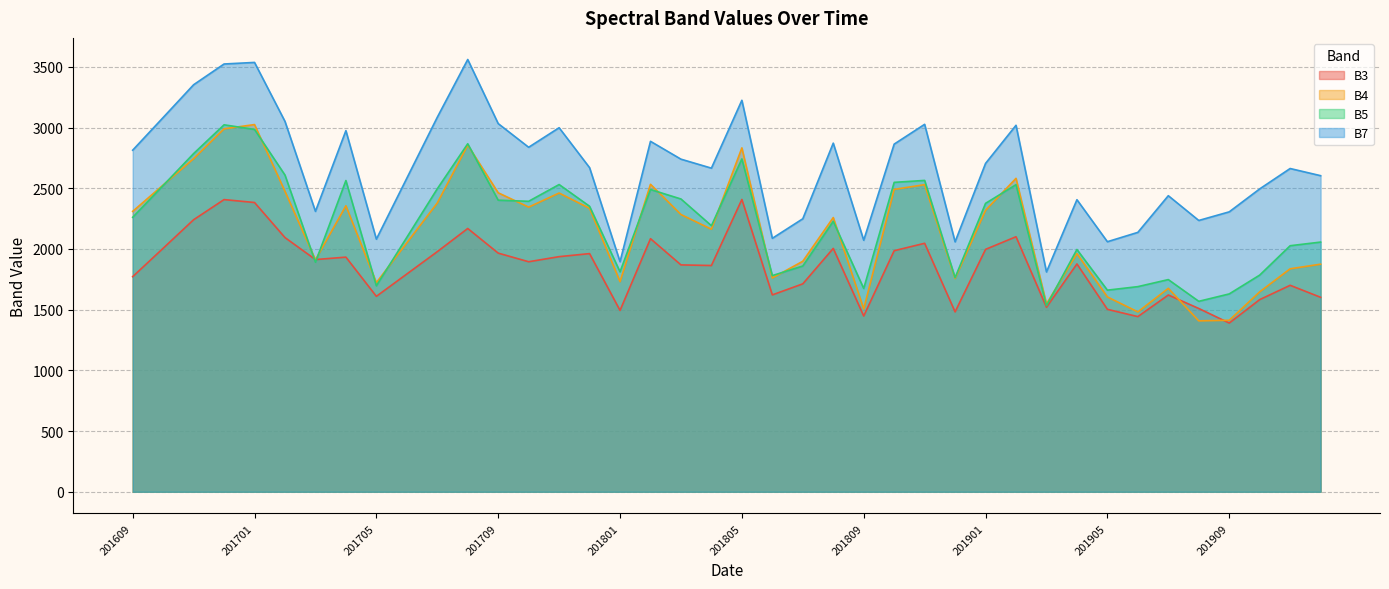

At how many categories does at least one series exceed 2536?

25